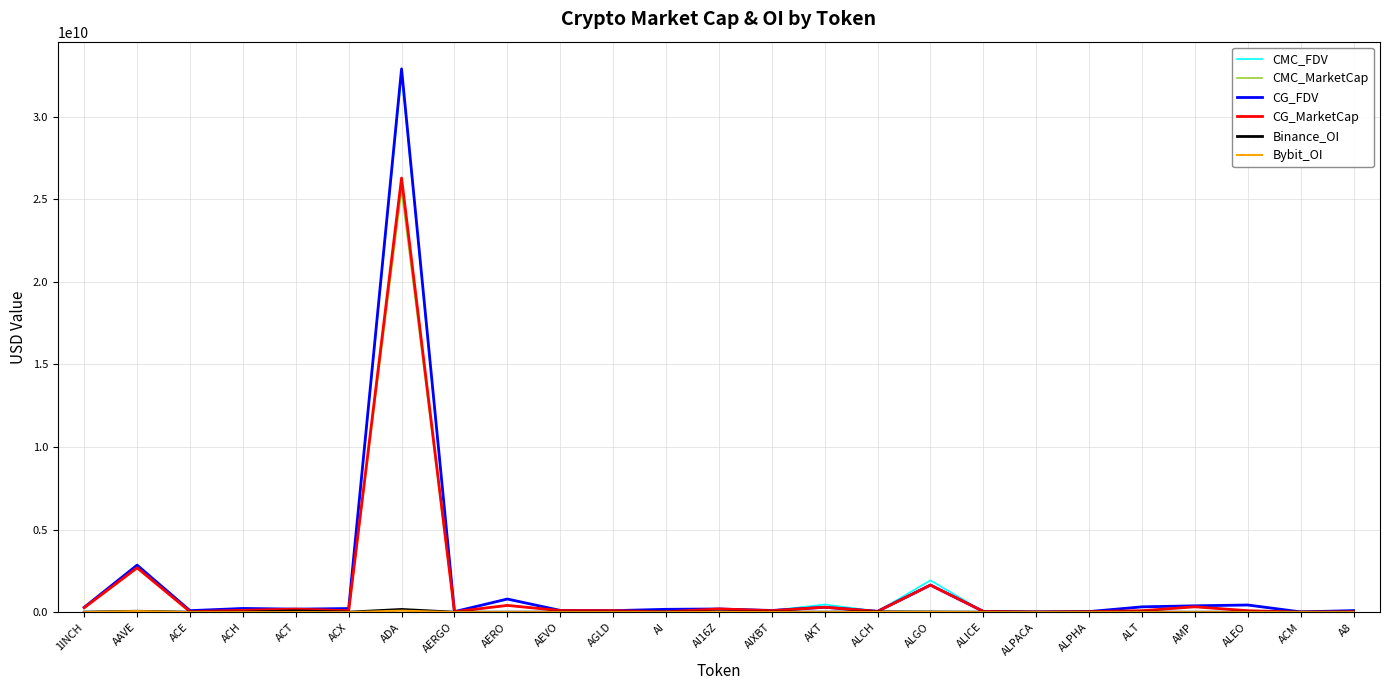

Which series has the widest spread of values?

CG_FDV